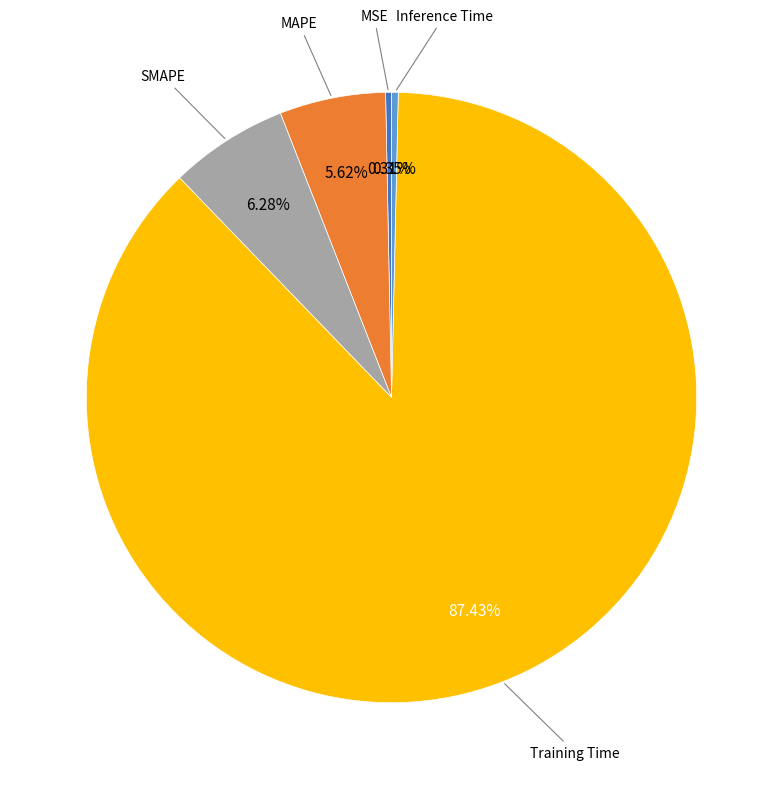

Does any single category account for the majority?

Yes